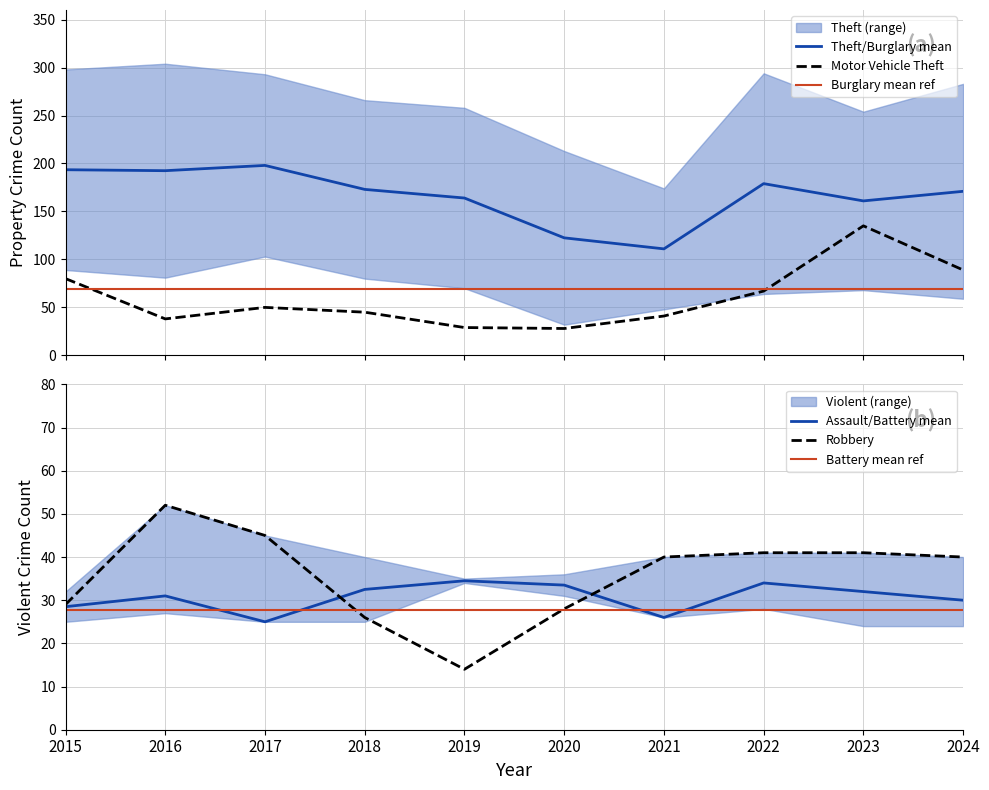

What is the maximum value shown in the chart?

198.0